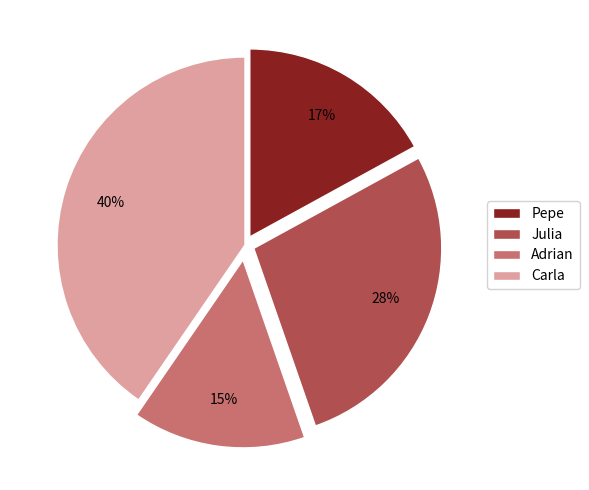

Combined, do Pepe and Adrian account for over 50%?

No